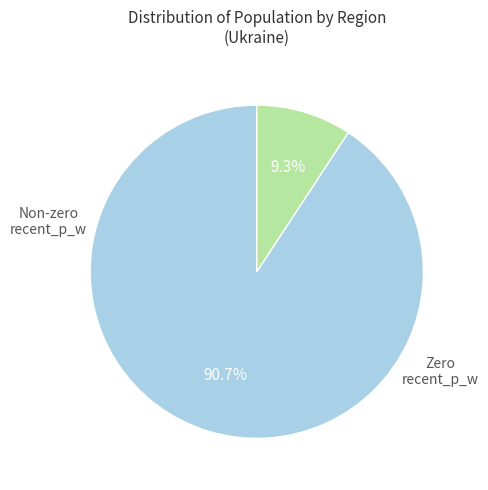

Is there a majority slice in this chart?

Yes